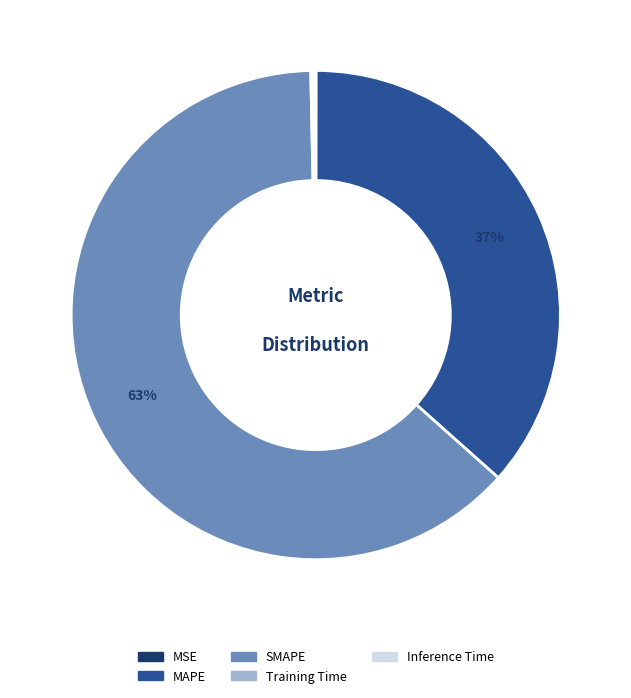

What is the majority slice?

SMAPE